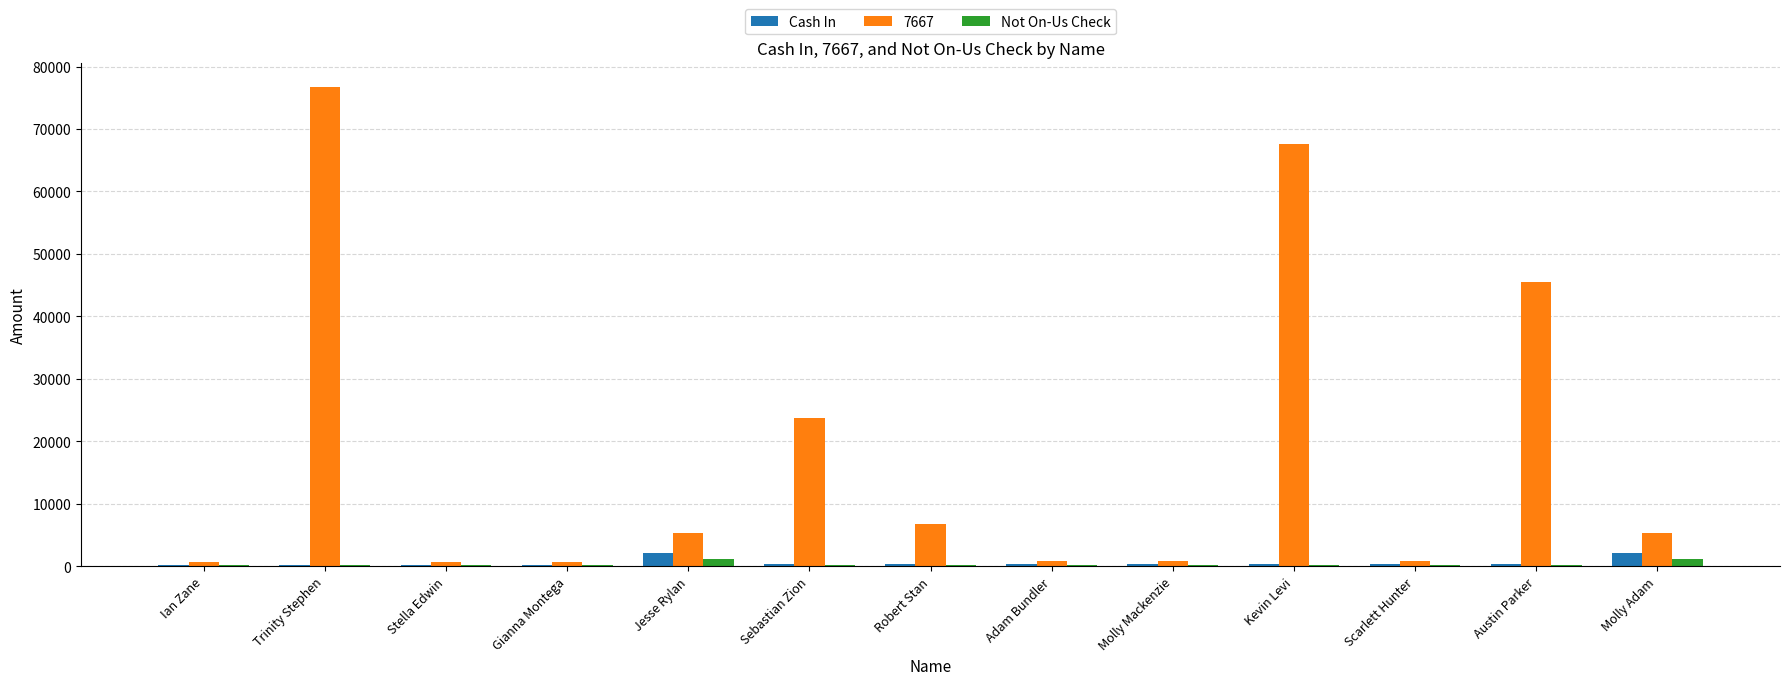

How many groups of bars are there?

13